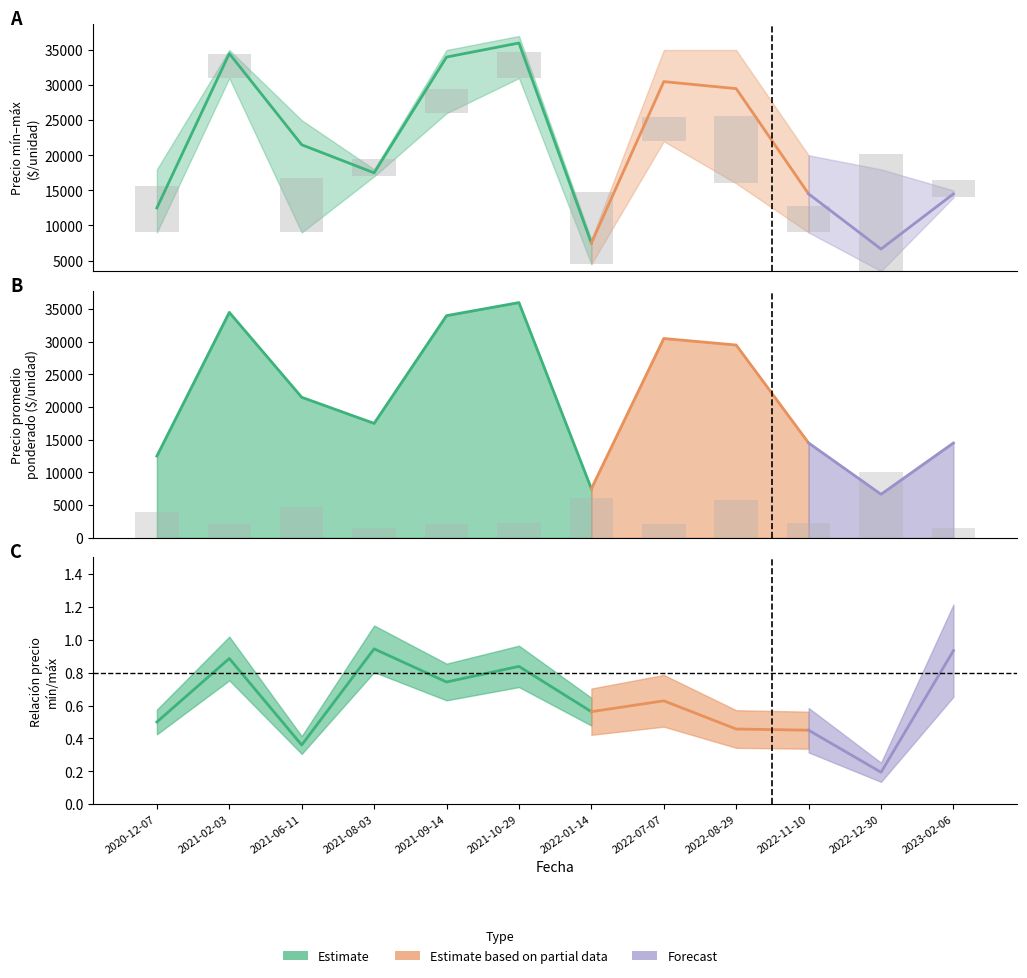

Where does the Precio maximo series first go above 25000?

2021-02-03